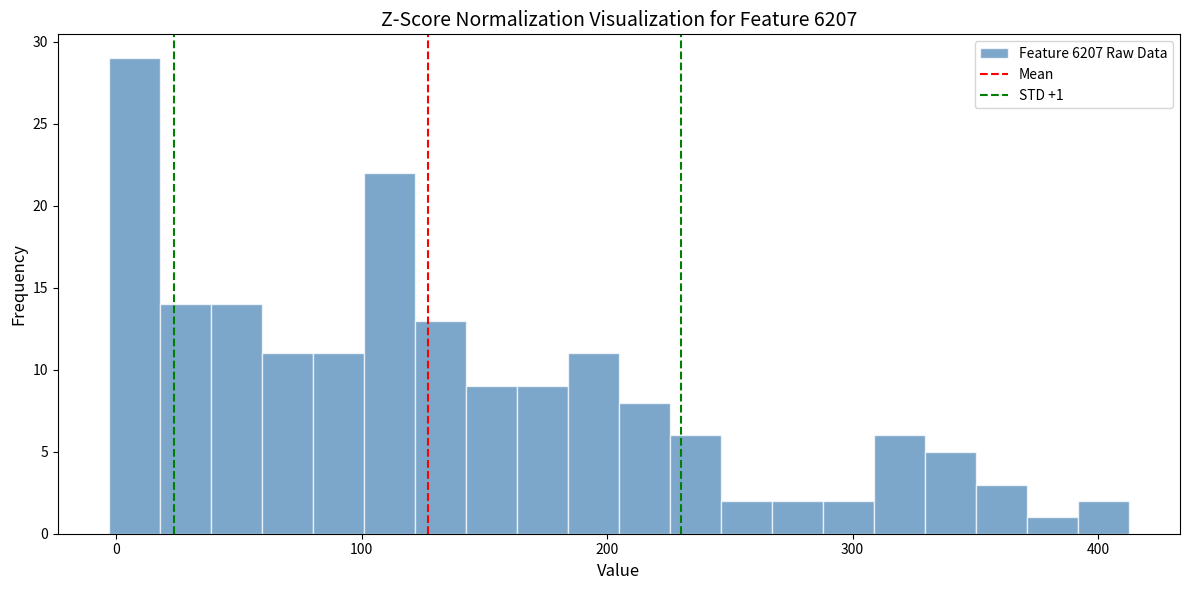

Read against the x-axis, roughly where is the centre of the tallest bar?

10